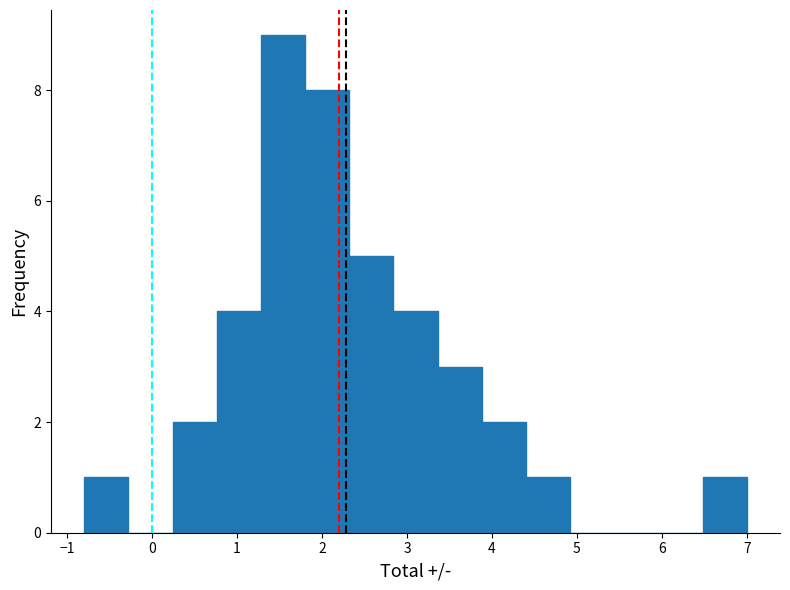

Which range on the x-axis has the tallest bar?

1.28 to 1.80